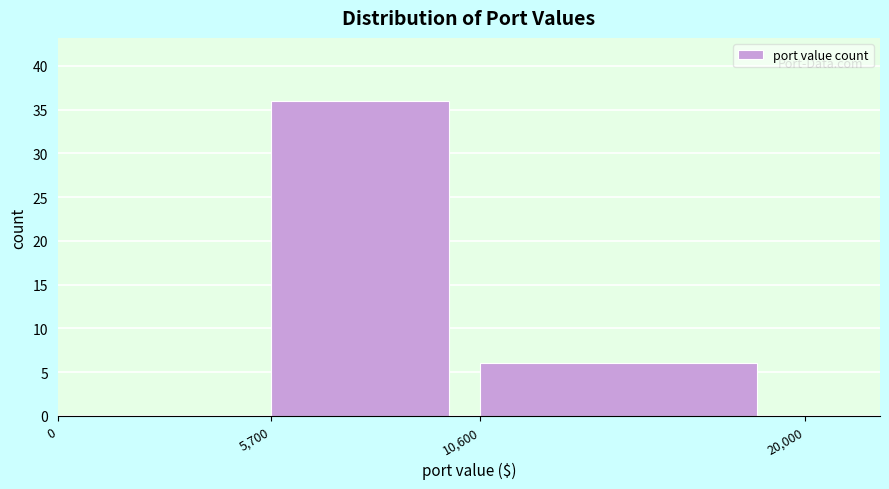

Reading left to right, what are all the values shown in this chart?

0=0	5,700=36	10,600=6